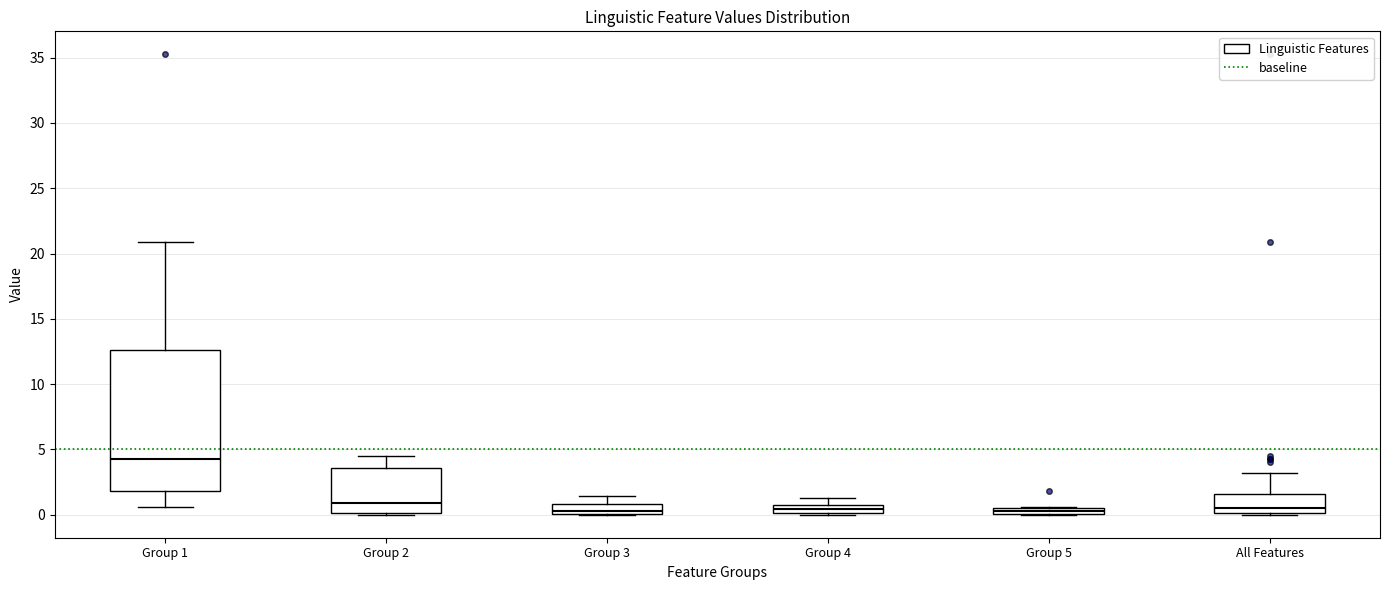

Where is the lower edge of the box for Group 2 on the y-axis? The values are not printed on the chart, so give them approximately, as read against the axis.

0.0